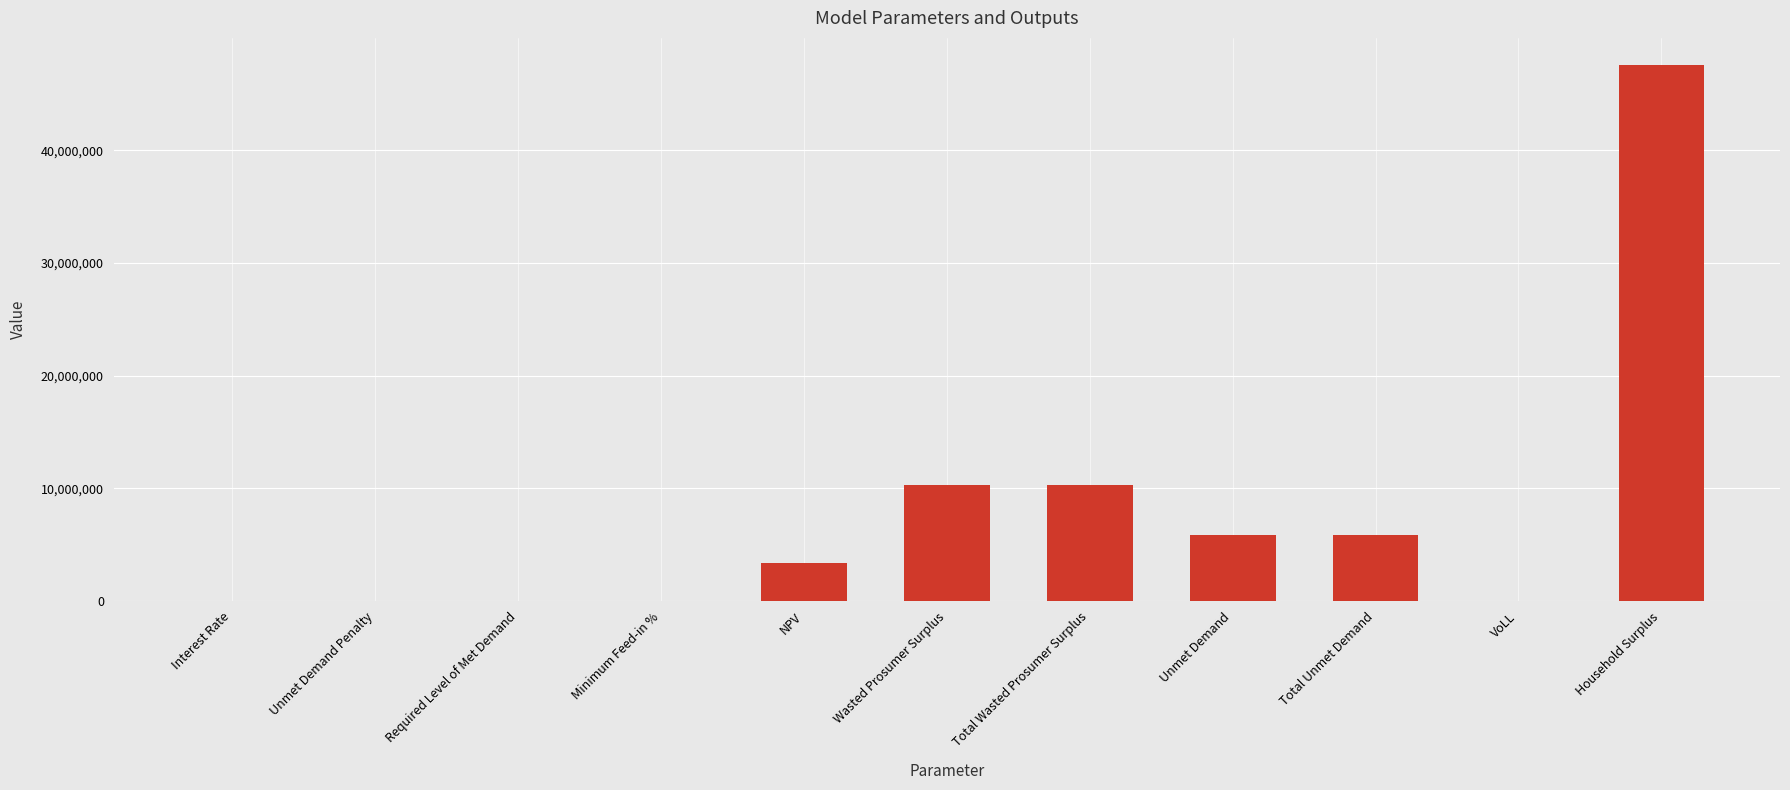

True or false: the data shows 4973767.3 at NPV.

False